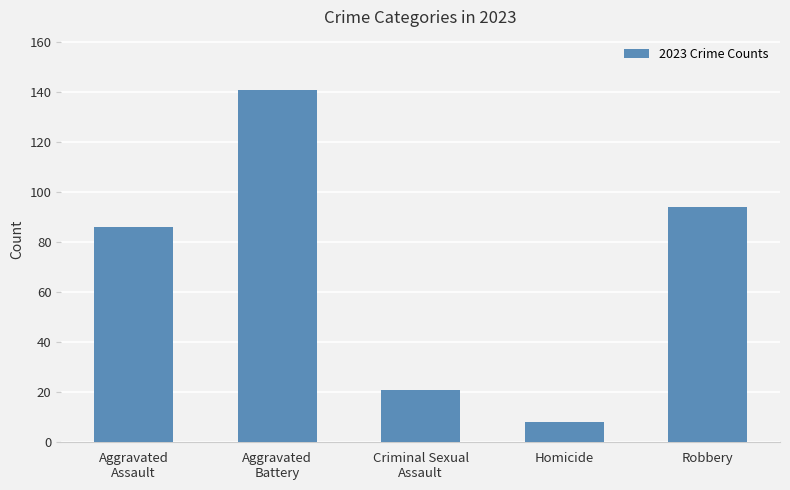

How many categories are shown in the chart?

5